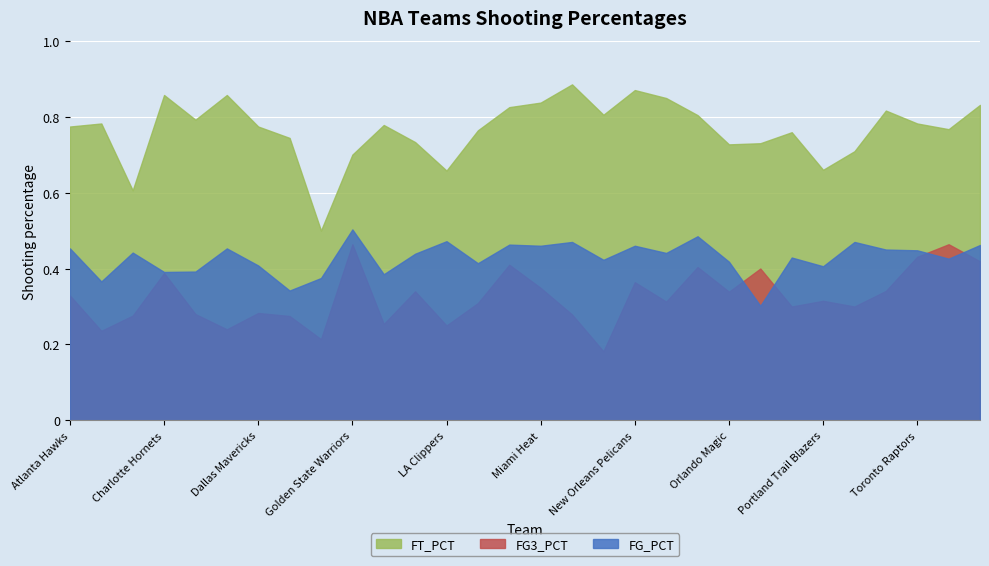

The FT_PCT series shows 0.8 at Atlanta Hawks. True or false?

True